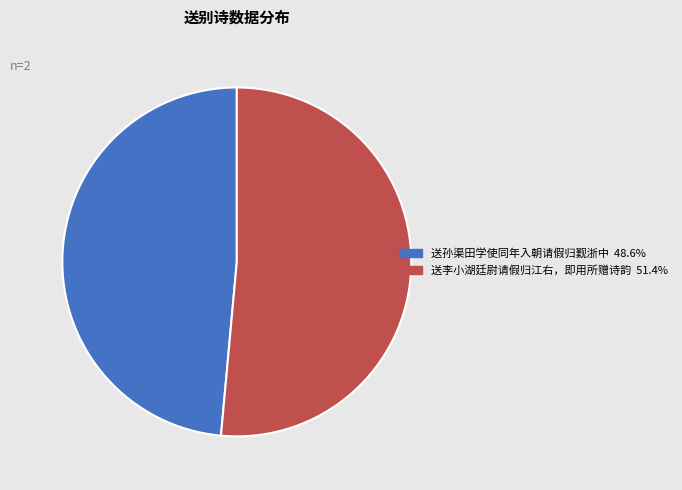

Which has a higher value, 送孙渠田学使同年入朝请假归觐浙中 or 送李小湖廷尉请假归江右，即用所赠诗韵?

送李小湖廷尉请假归江右，即用所赠诗韵